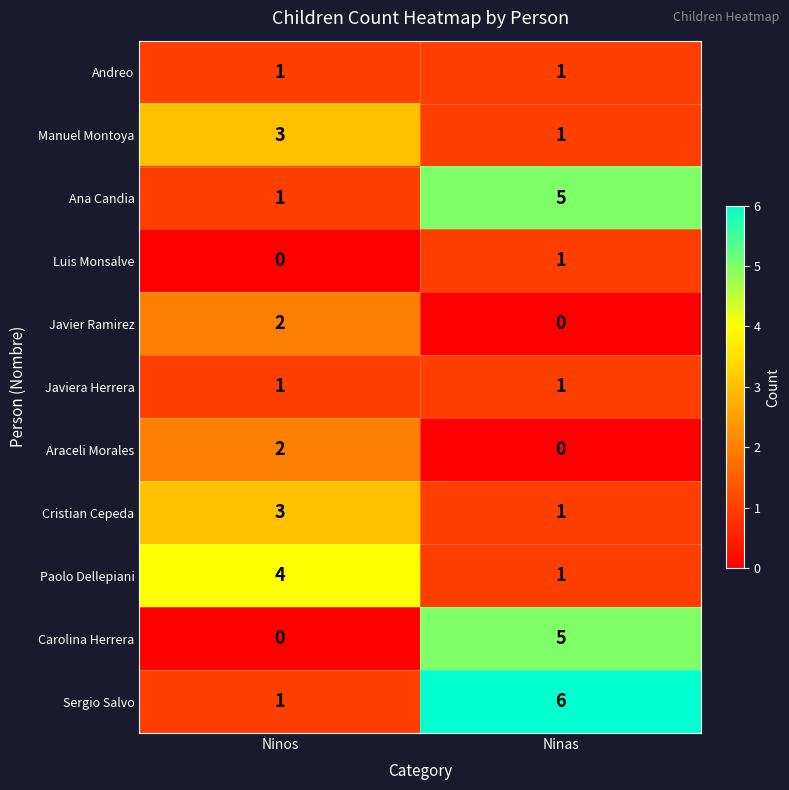

What is the difference between the highest and lowest values at Ninas?

6